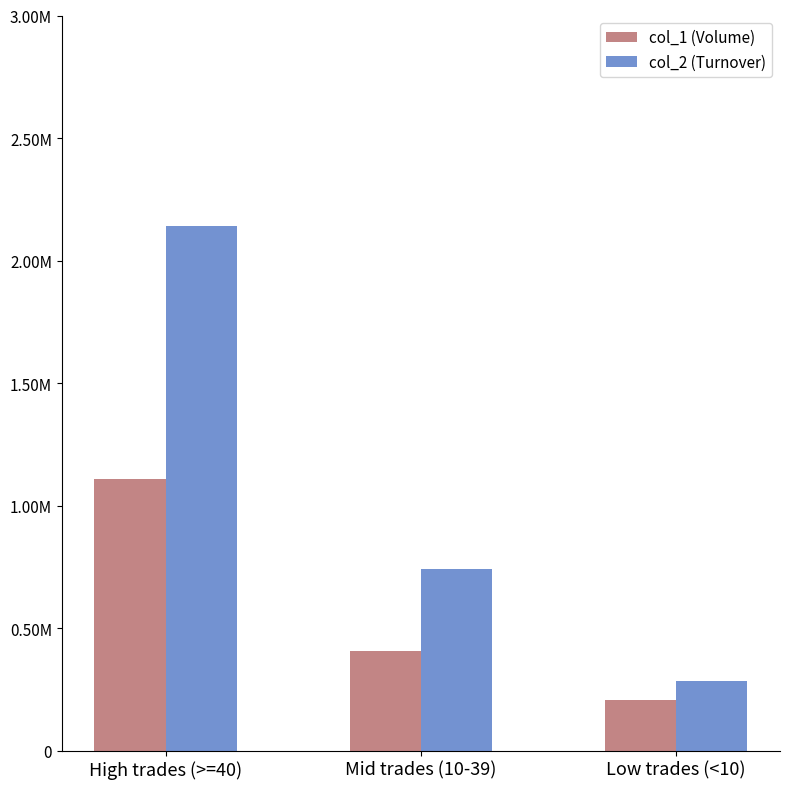

What are all the series names shown in the legend?

col_1 (Volume), col_2 (Turnover)